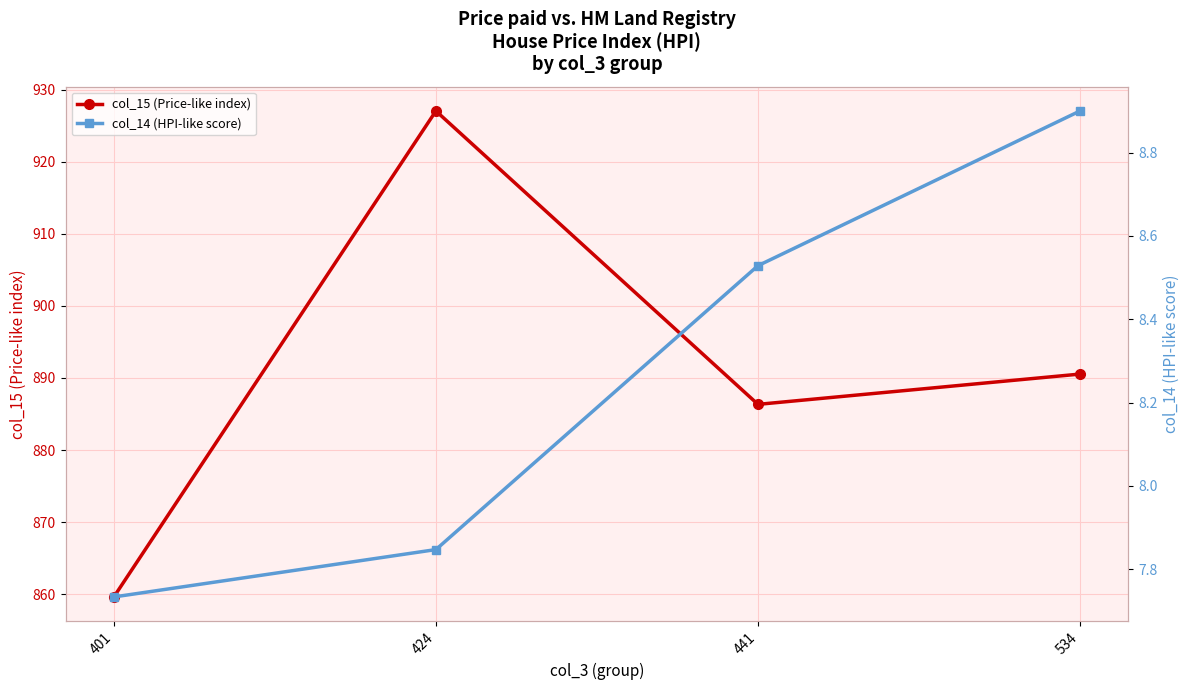

What is the difference between the highest and lowest values at 534?

881.6